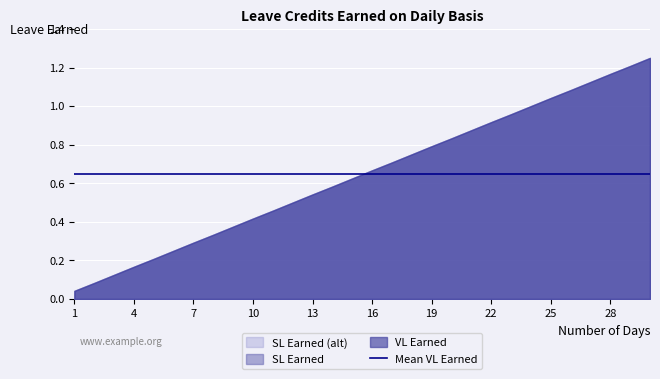

What is the difference between the second highest and minimum values in the VL Earned series?

1.2